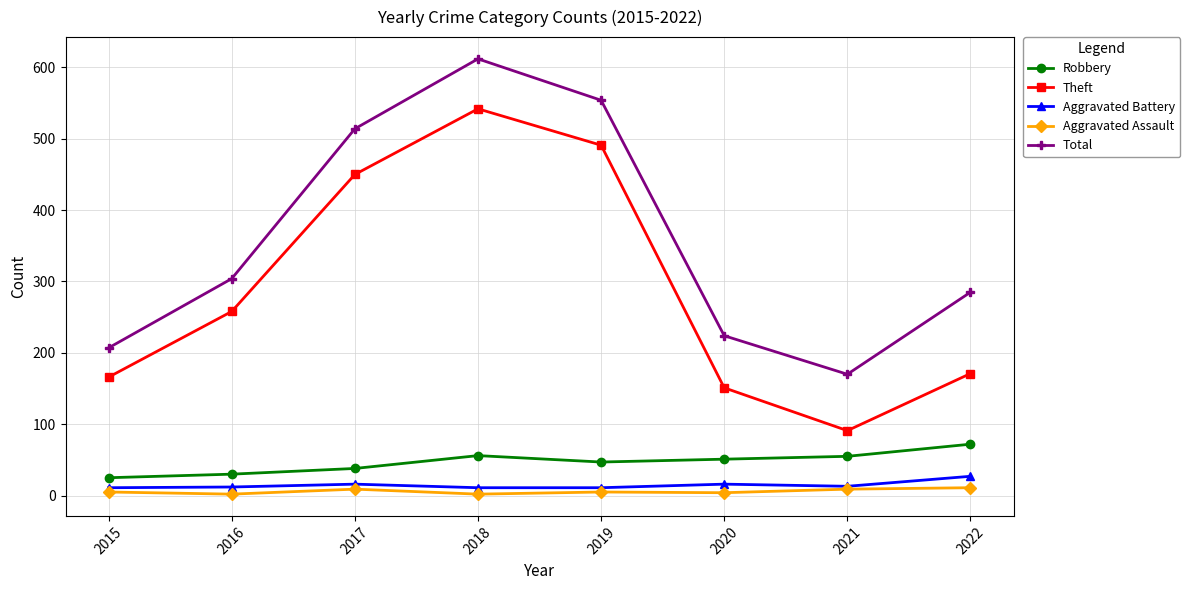

Where is Total nearest to the value 391?

2016